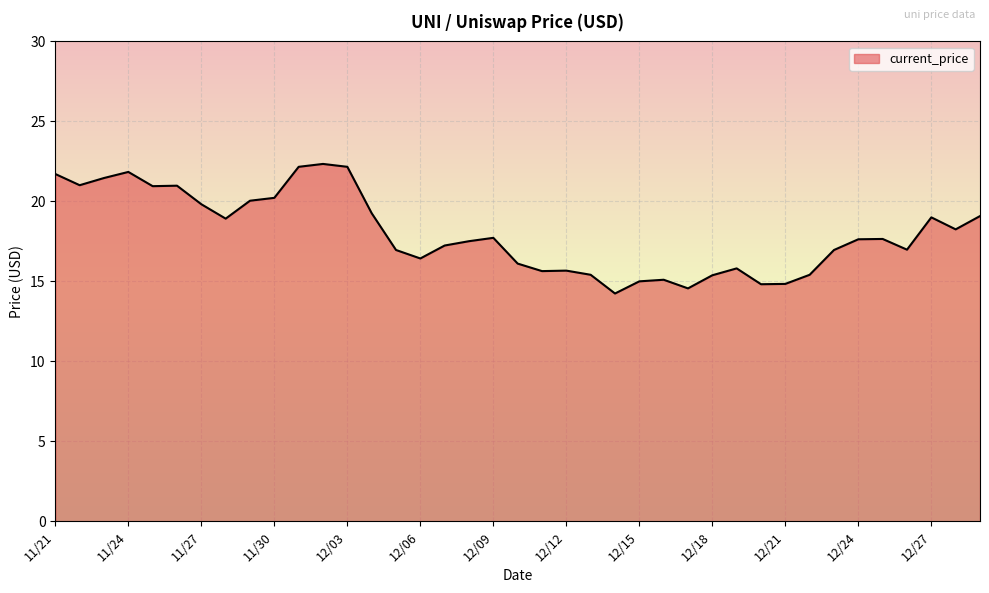

What is the maximum value shown in the chart?

22.3